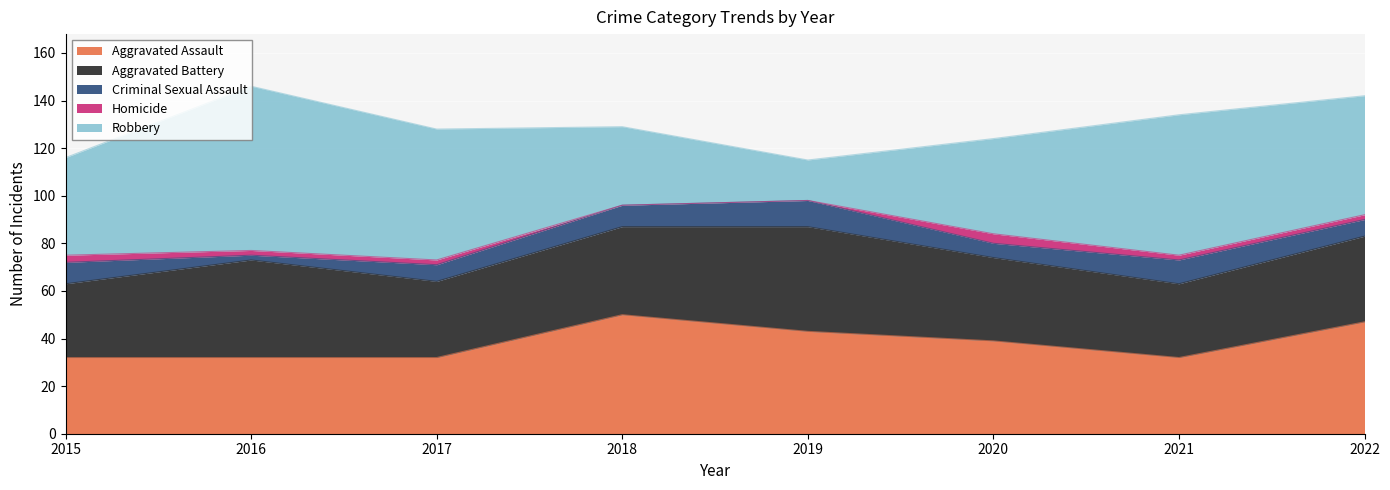

True or false: Criminal Sexual Assault has a value of 11 at 2019.

True